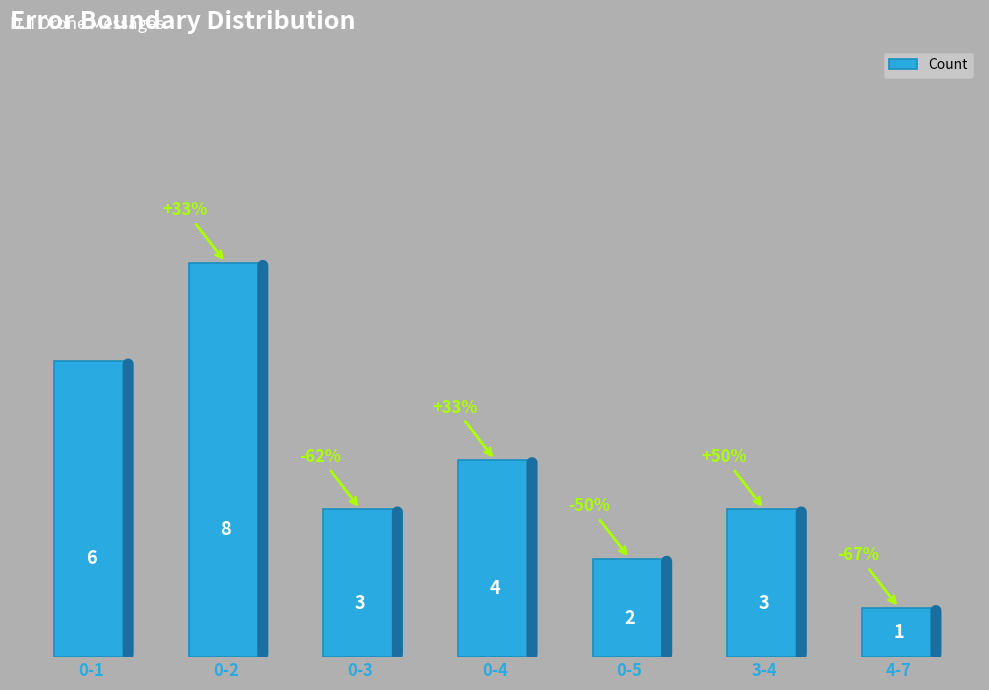

Where is the data nearest to the value 4?

0-4